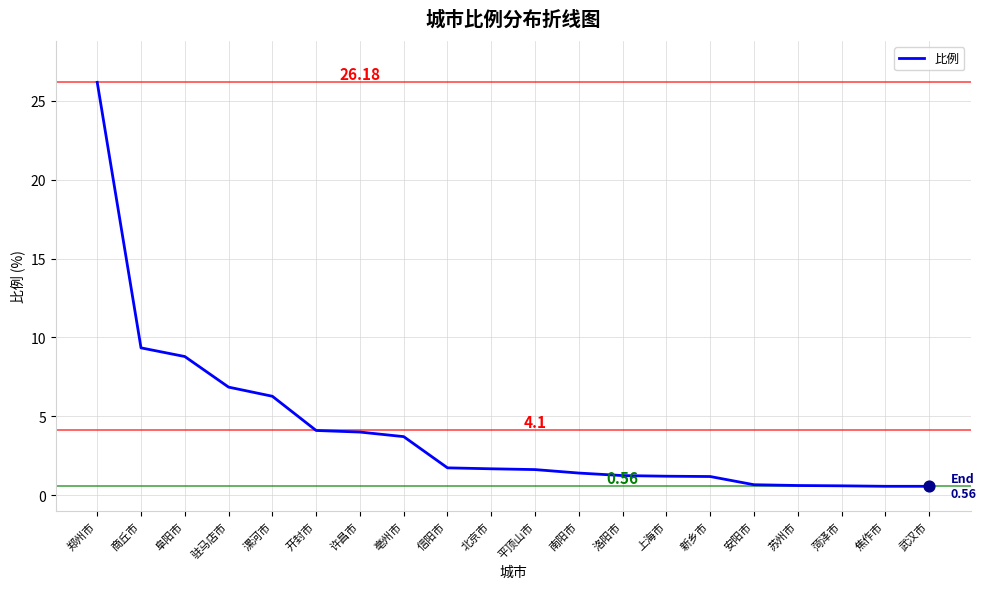

Which has a higher value, 商丘市 or 焦作市?

商丘市